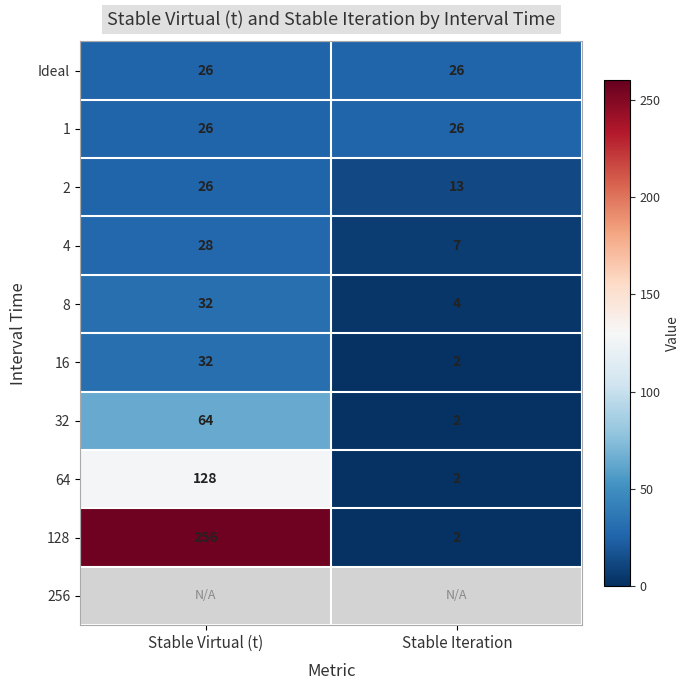

Is the value of 32 at Stable Iteration greater than the value of 8 at Stable Virtual (t)?

No